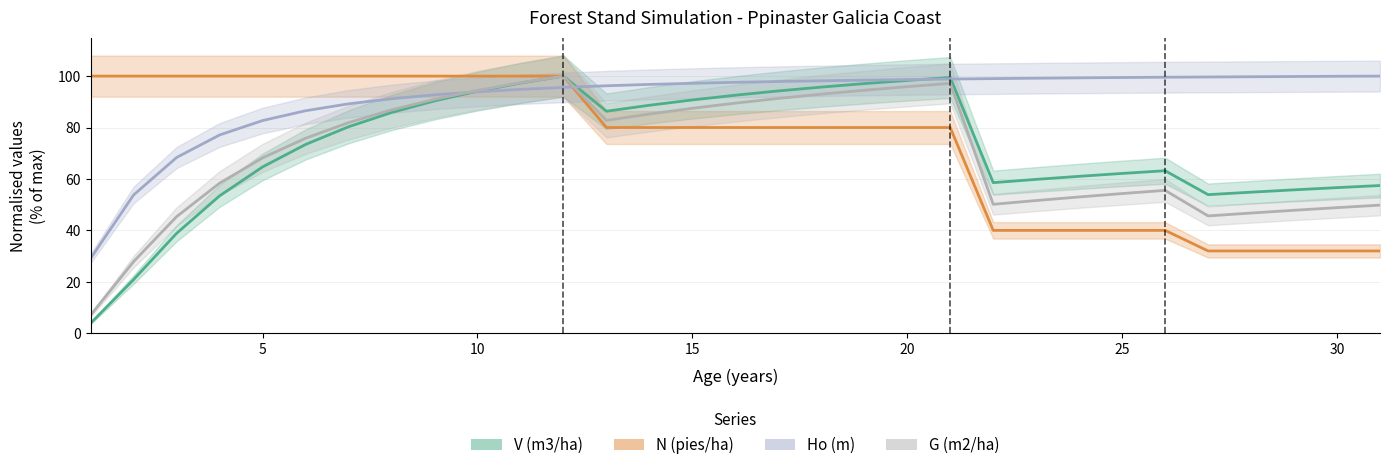

Is it true that V (m3/ha) equals 98.3 at 21?

False